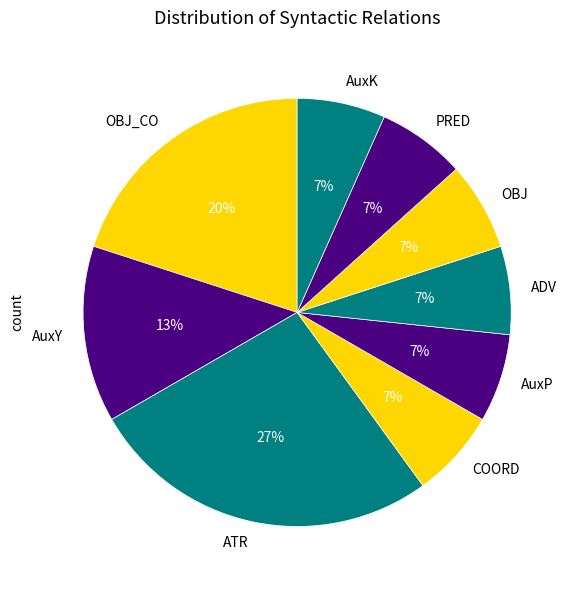

Do OBJ and ATR together represent more than half of the pie?

No